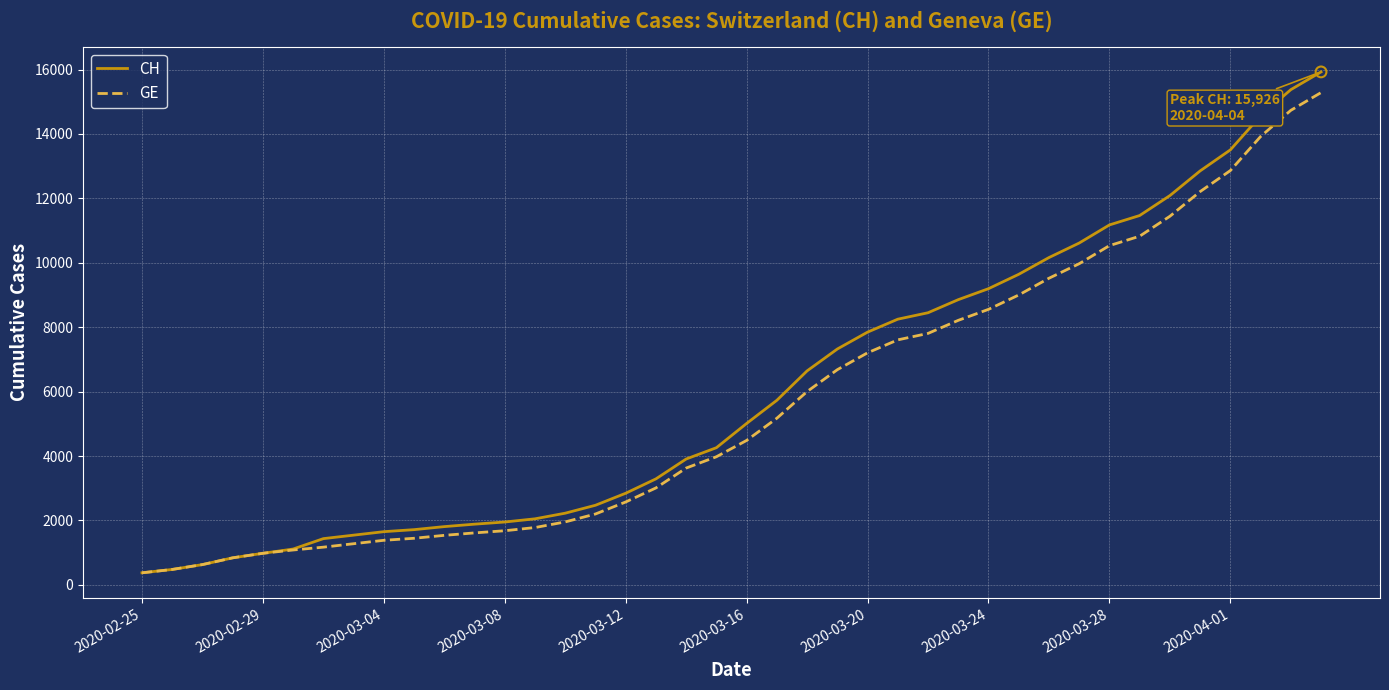

Which series has the widest spread of values?

CH